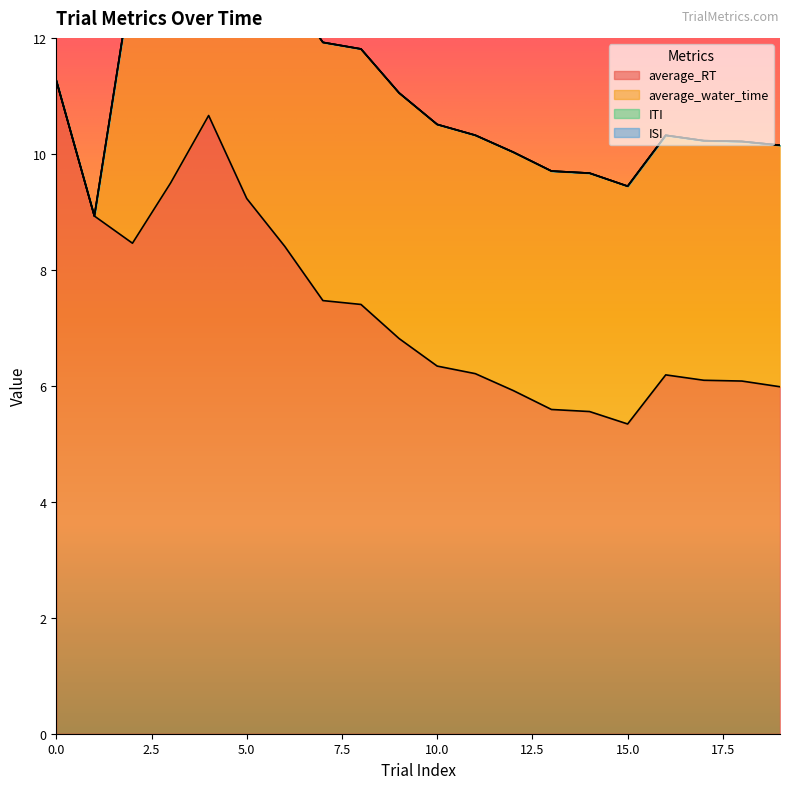

Count the number of data series in this chart.

4